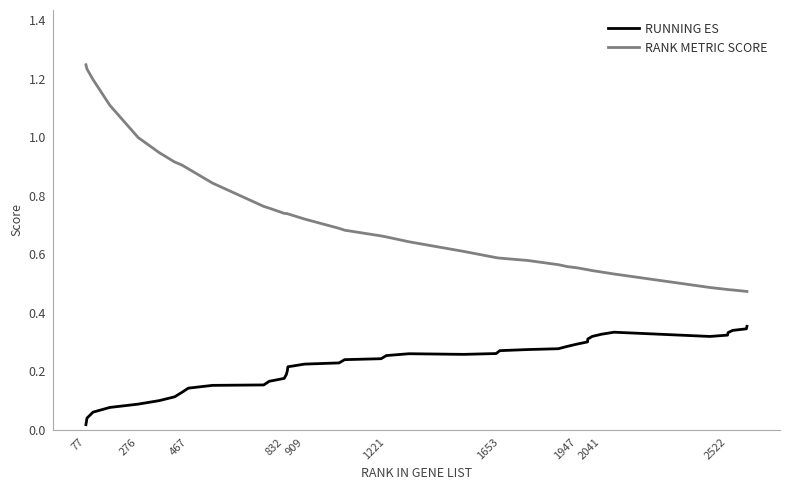

True or false: RANK METRIC SCORE and RUNNING ES cross at least once.

False